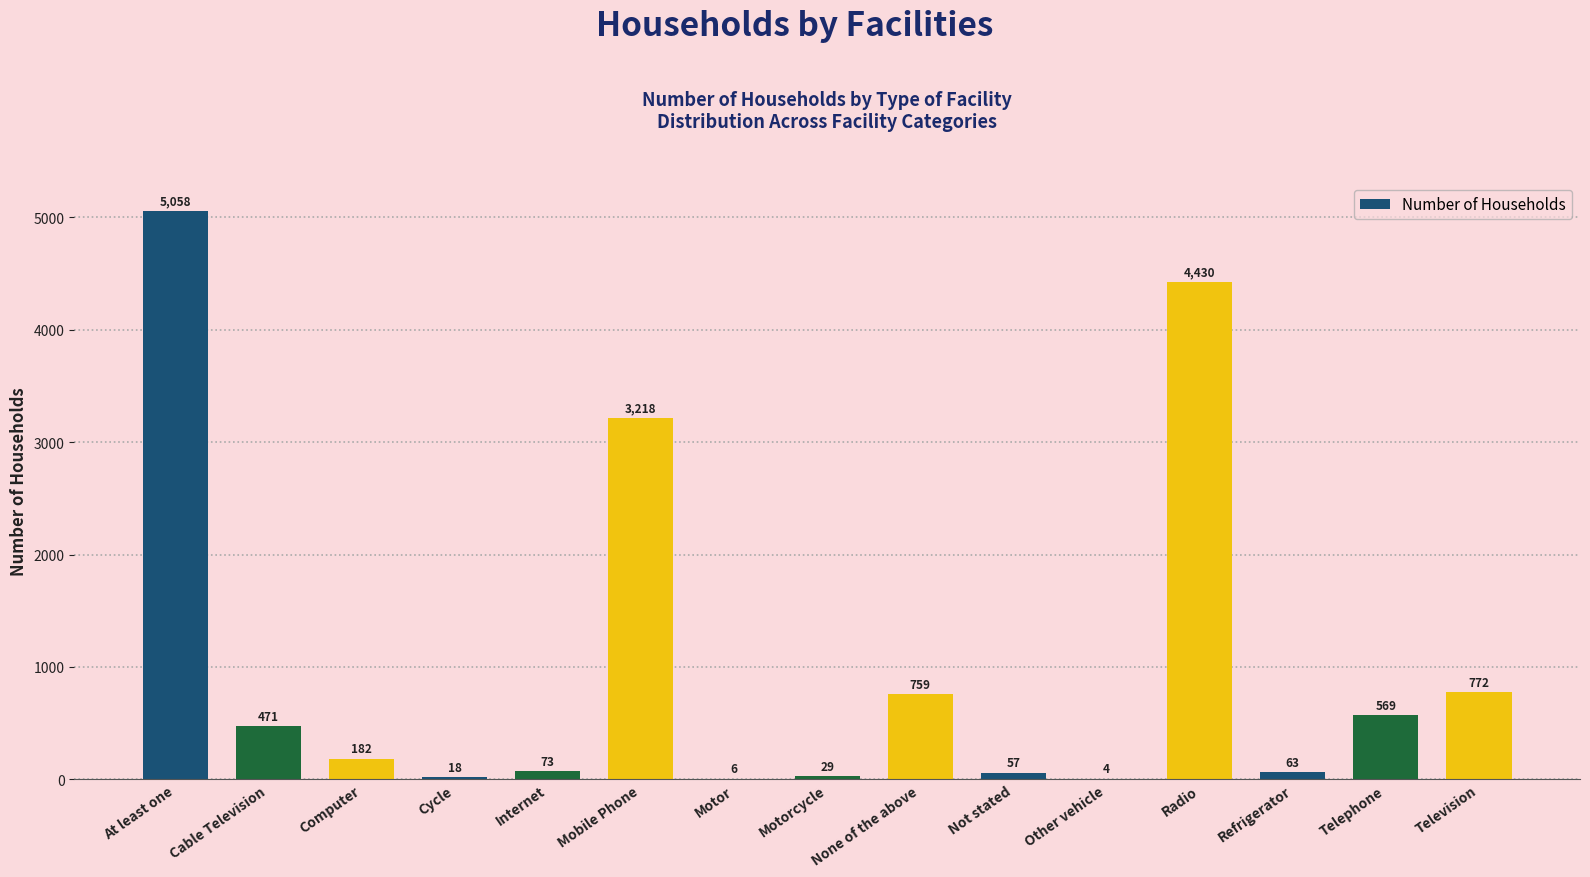

What is the sum of all values?

15709